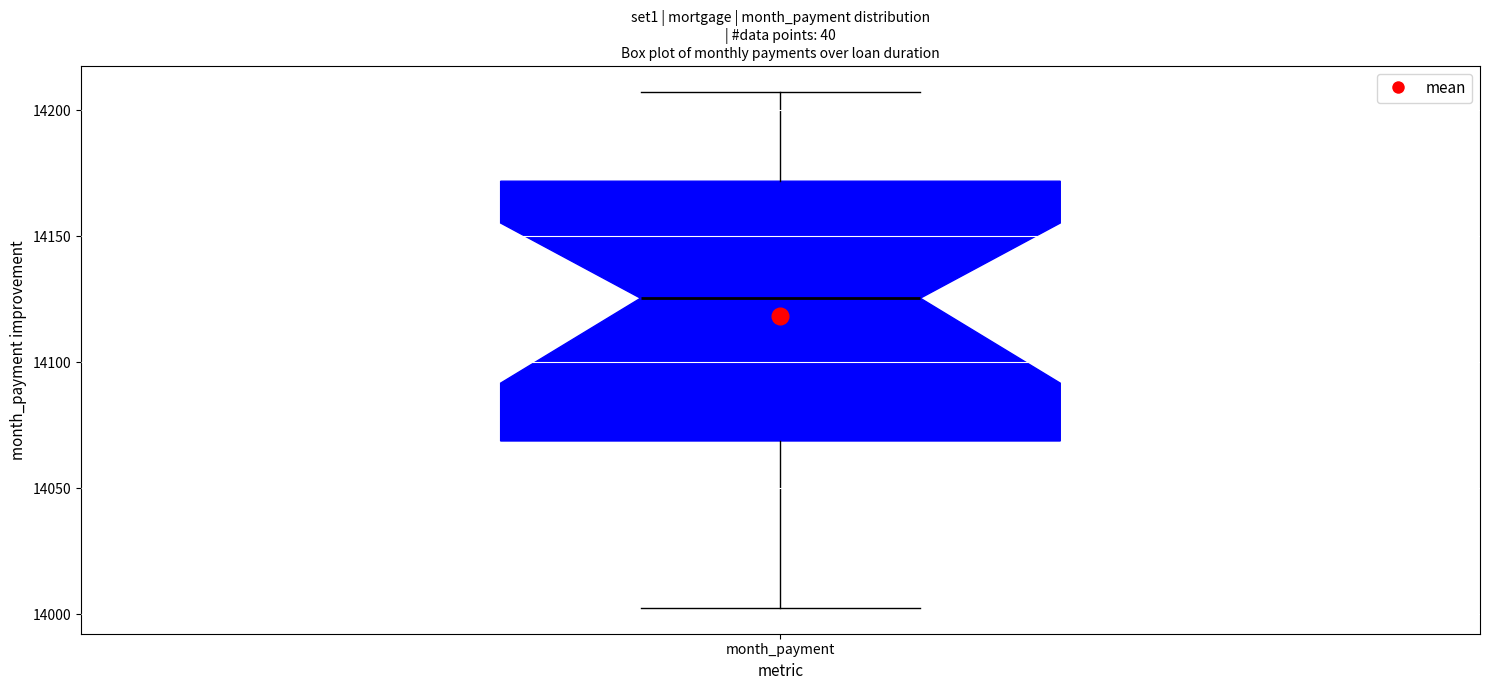

Transcribe this box plot: give where the median line is, the range the box spans, and where the two whiskers end, as read against the y-axis. The values are not printed on the chart, so give them approximately, as read against the axis.

median 14125, box 14070 to 14170, whiskers 14005 to 14205